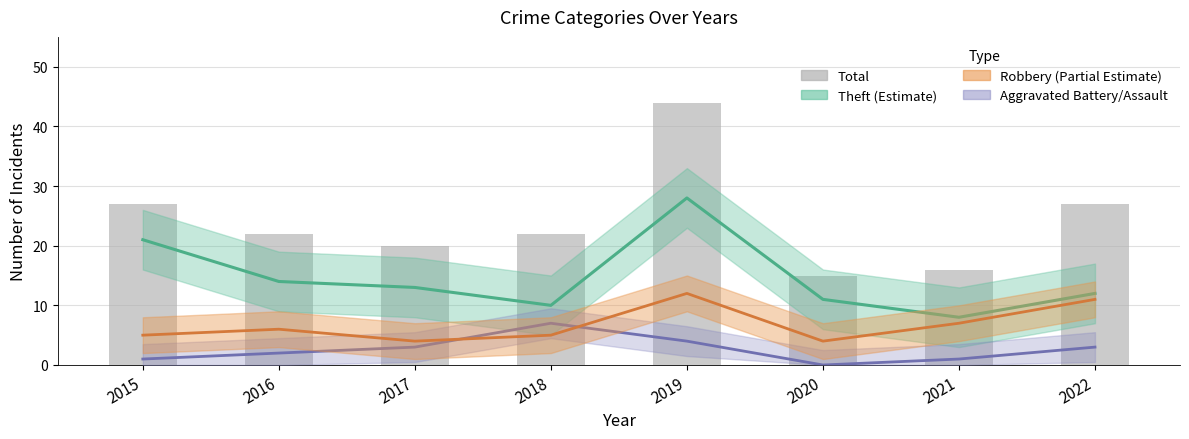

Reading right to left, extract all data points from this chart.

27	16	15	44	22	20	22	27